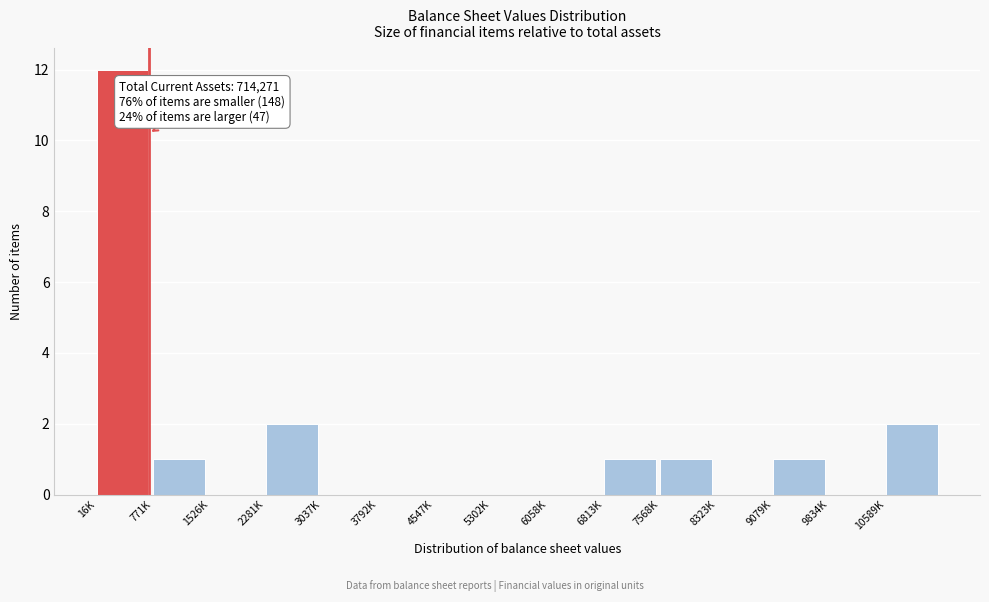

Reading right to left, list all the values displayed in this chart.

10589K=2	9834K=0	9079K=1	8323K=0	7568K=1	6813K=1	6058K=0	5302K=0	4547K=0	3792K=0	3037K=0	2281K=2	1526K=0	771K=1	16K=12